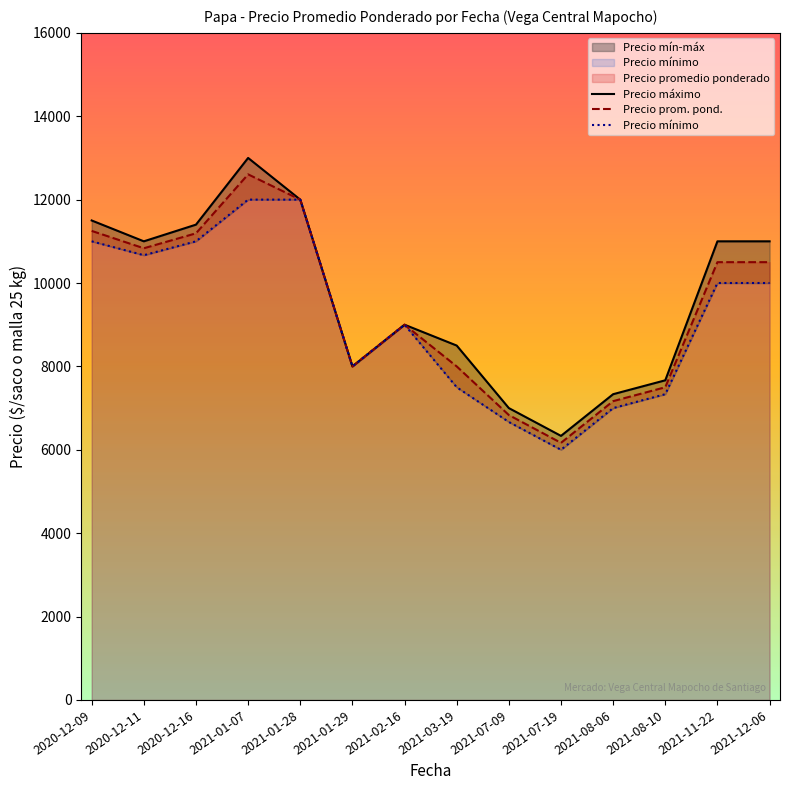

Reading left to right, transcribe all the data shown in this chart.

Precio máximo: 11500.0	11000.0	11400.0	13000.0	12000.0	8000.0	9000.0	8500.0	7000.0	6333.3	7333.3	7666.7	11000.0	11000.0
Precio prom. pond.: 11250.0	10833.3	11192.0	12606.0	12000.0	8000.0	9000.0	8000.0	6833.3	6166.7	7166.7	7500.0	10500.0	10500.0
Precio mínimo: 11000.0	10666.7	11000.0	12000.0	12000.0	8000.0	9000.0	7500.0	6666.7	6000.0	7000.0	7333.3	10000.0	10000.0